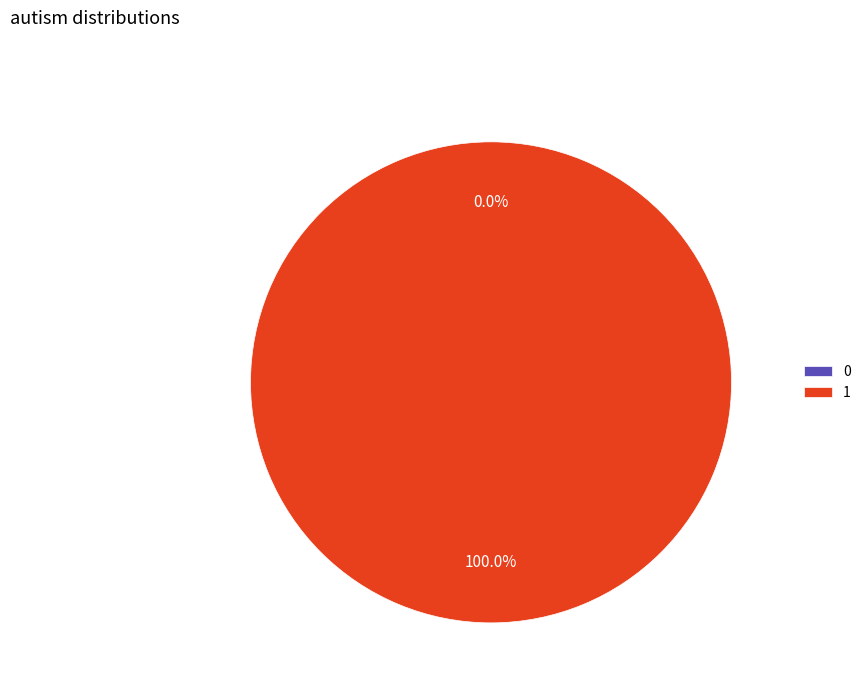

True or false: 1 accounts for 100% of the total.

True